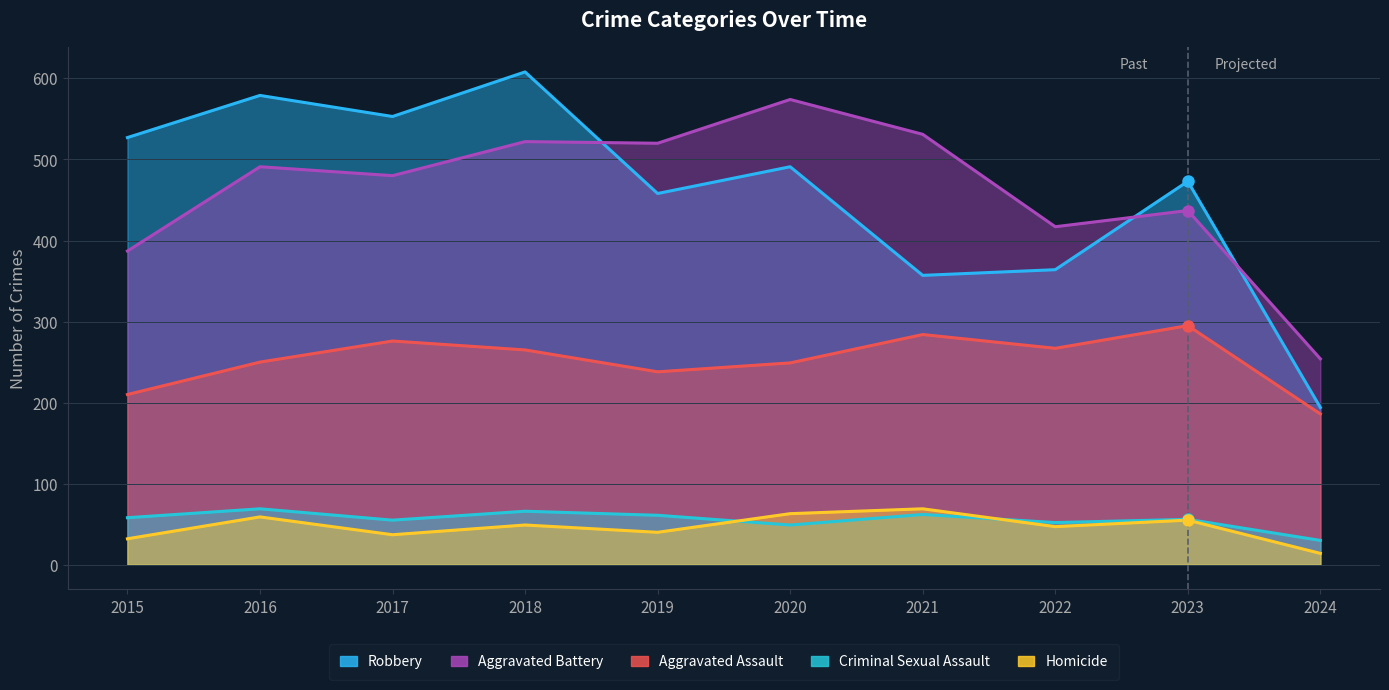

What is the difference between the highest and lowest values at 2020?

525